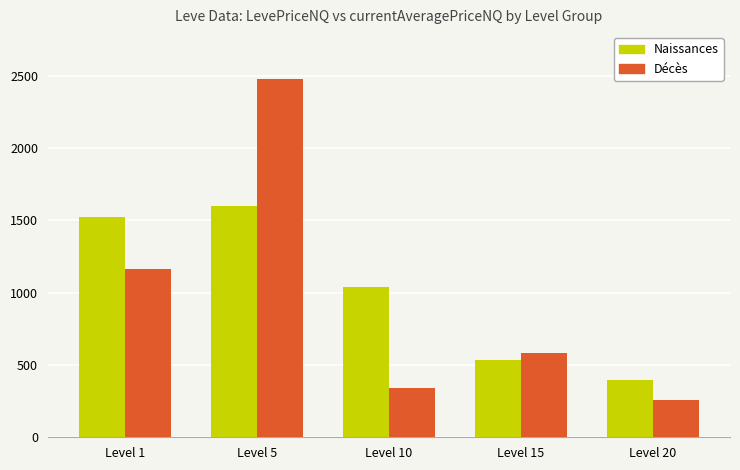

At Level 20, list the series in order from smallest to largest.

Décès, Naissances